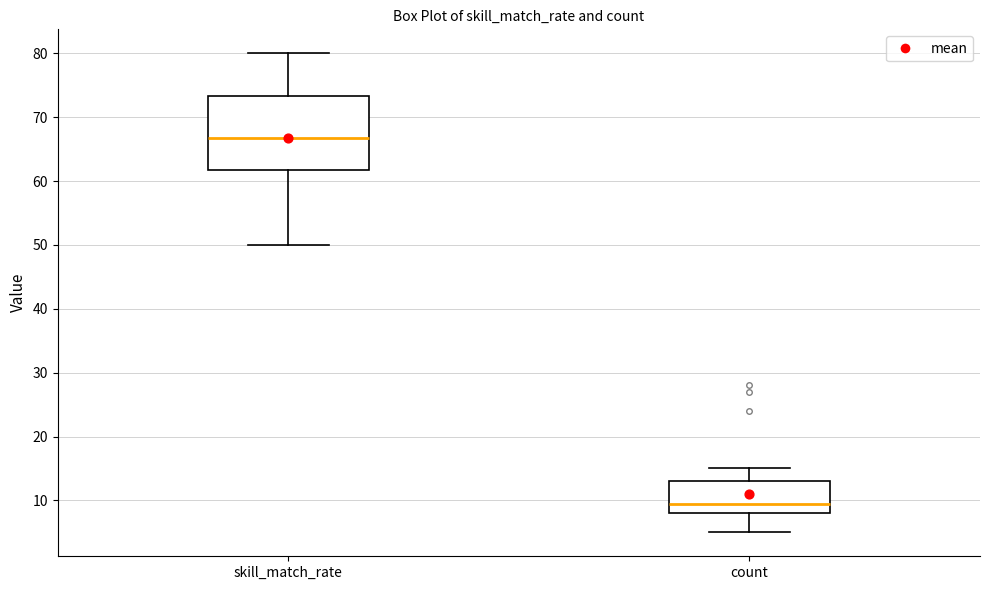

Reading left to right, transcribe this box plot: for each box, give where its median line is, the range the box spans, and where its two whiskers end, as read against the y-axis. The values are not printed on the chart, so give them approximately, as read against the axis.

skill_match_rate: median 67, box 62 to 73, whiskers 50 to 80
count: median 10, box 8 to 13, whiskers 5 to 15